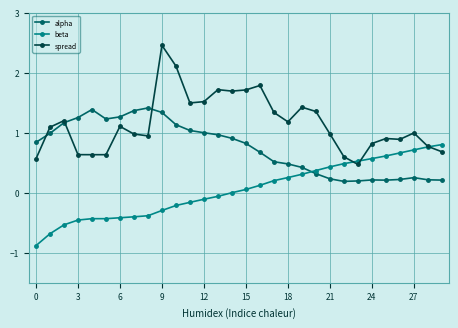

How many series are shown in this chart?

3